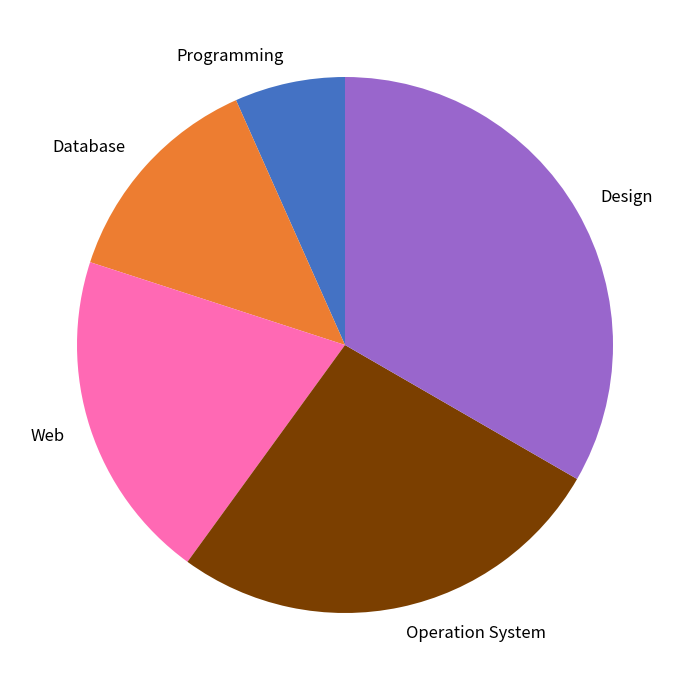

Which category has the biggest portion of the pie?

Design